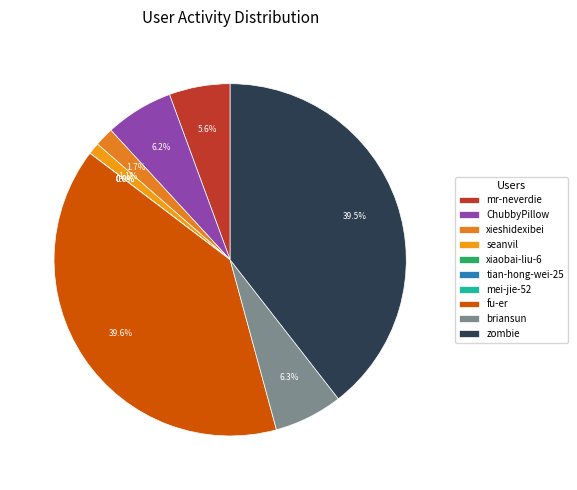

Does any single category account for the majority?

No